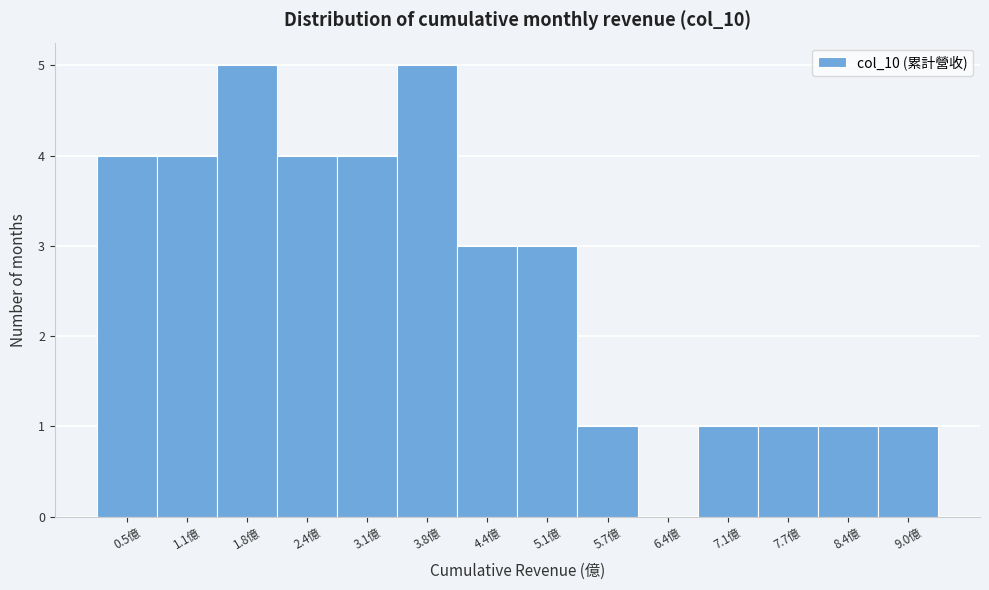

Reading left to right, transcribe all the data shown in this chart.

0.5億=4	1.1億=4	1.8億=5	2.4億=4	3.1億=4	3.8億=5	4.4億=3	5.1億=3	5.7億=1	6.4億=0	7.1億=1	7.7億=1	8.4億=1	9.0億=1